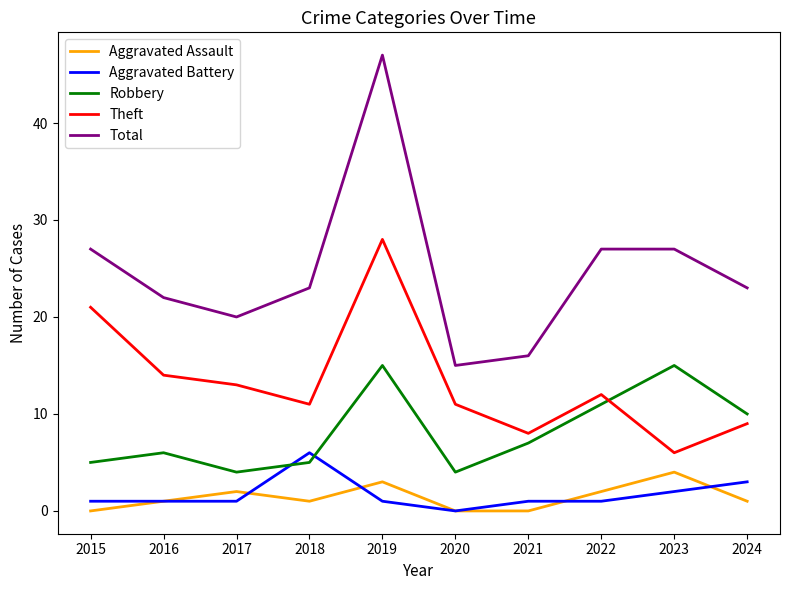

What is the greatest value displayed?

47